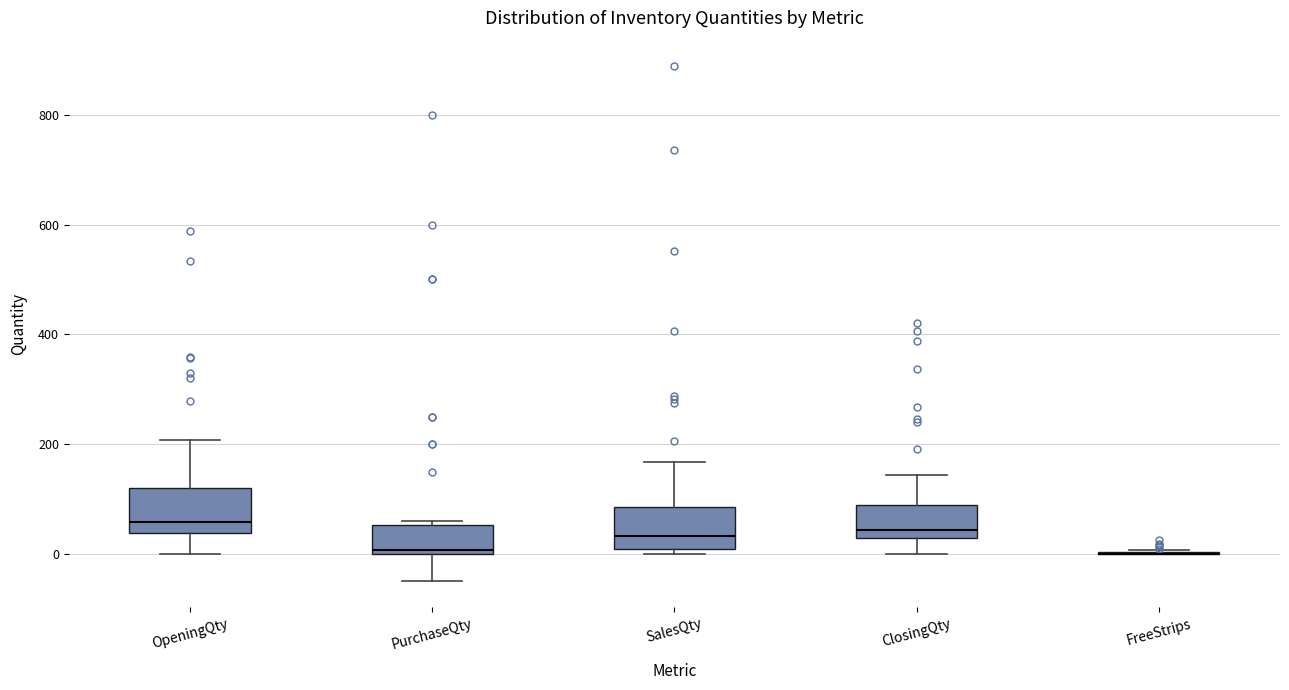

Reading left to right, read every box against the y-axis: the position of its median line, the range the box covers, and the ends of its whiskers. The values are not printed on the chart, so give them approximately, as read against the axis.

OpeningQty: median 60, box 40 to 120, whiskers 0 to 200
PurchaseQty: median 0 (just above the box's lower edge), box 0 to 60, whiskers -40 to 60 (just above the box's upper edge)
SalesQty: median 40, box 0 to 80, whiskers 0 (just below the box's lower edge) to 160
ClosingQty: median 40, box 20 to 80, whiskers 0 to 140
FreeStrips: box collapsed to a line at 0, whiskers 0 to 0